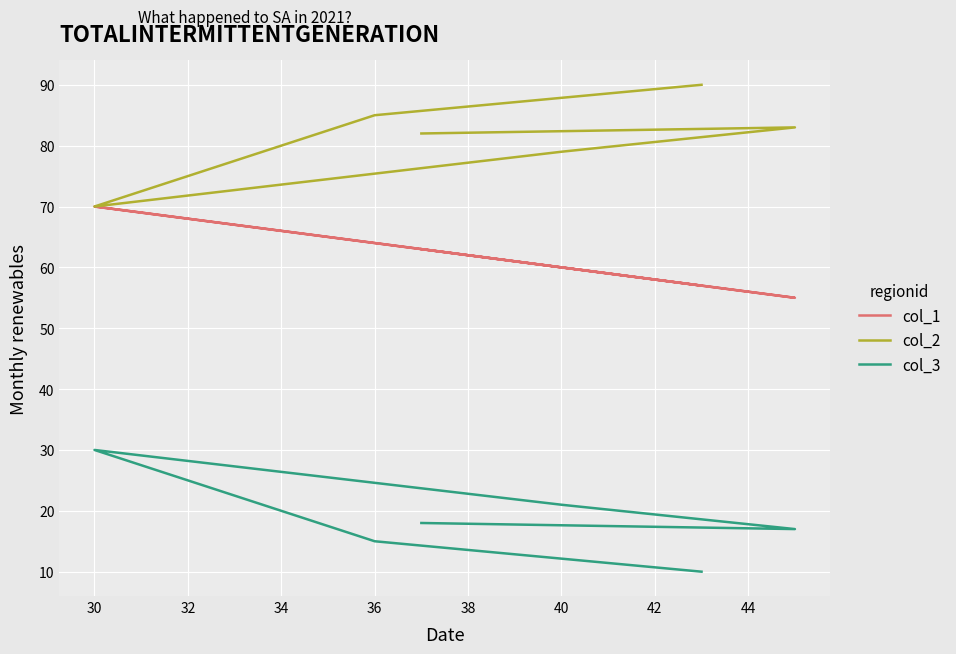

How many lines are shown in the chart?

3